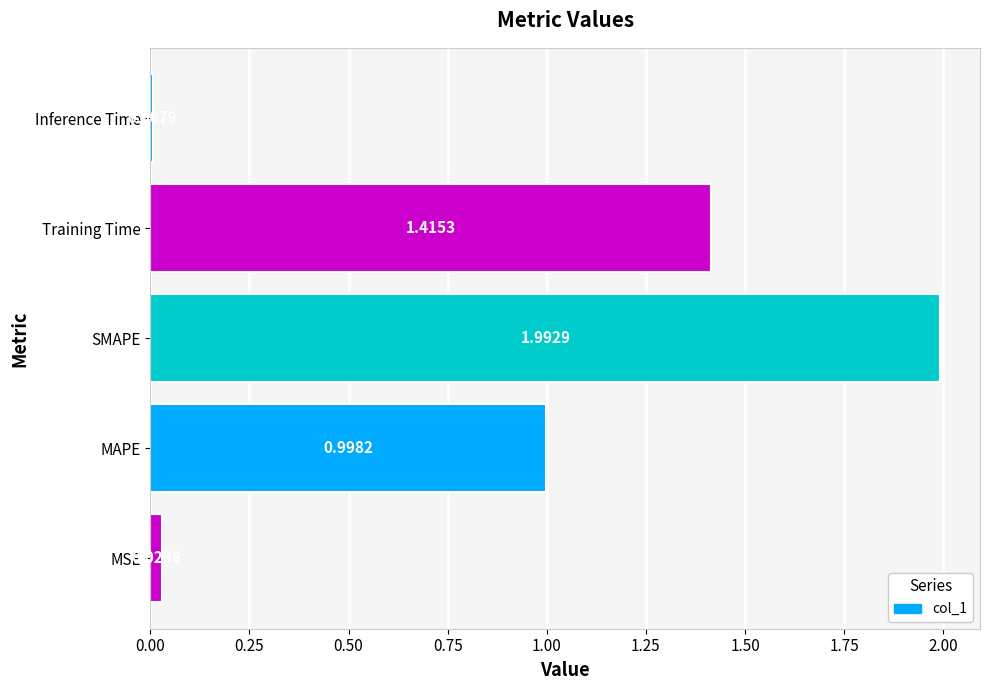

Which has a higher value, Training Time or Inference Time?

Training Time